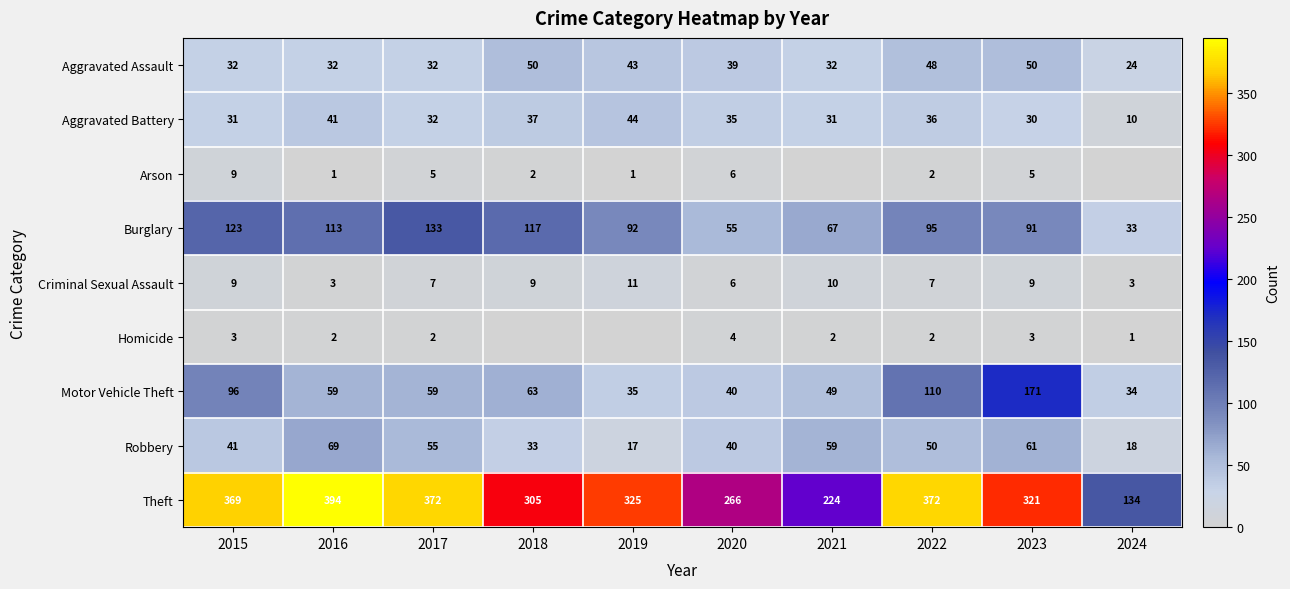

What is the spread (max minus min) of values at 2021?

224